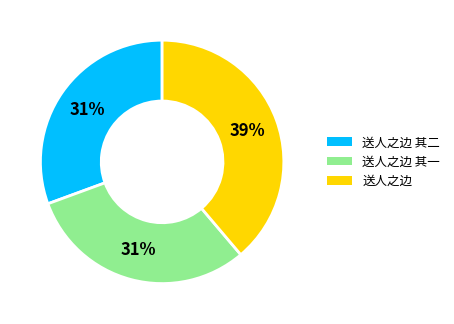

To the nearest percent, what portion does 送人之边 represent?

39%